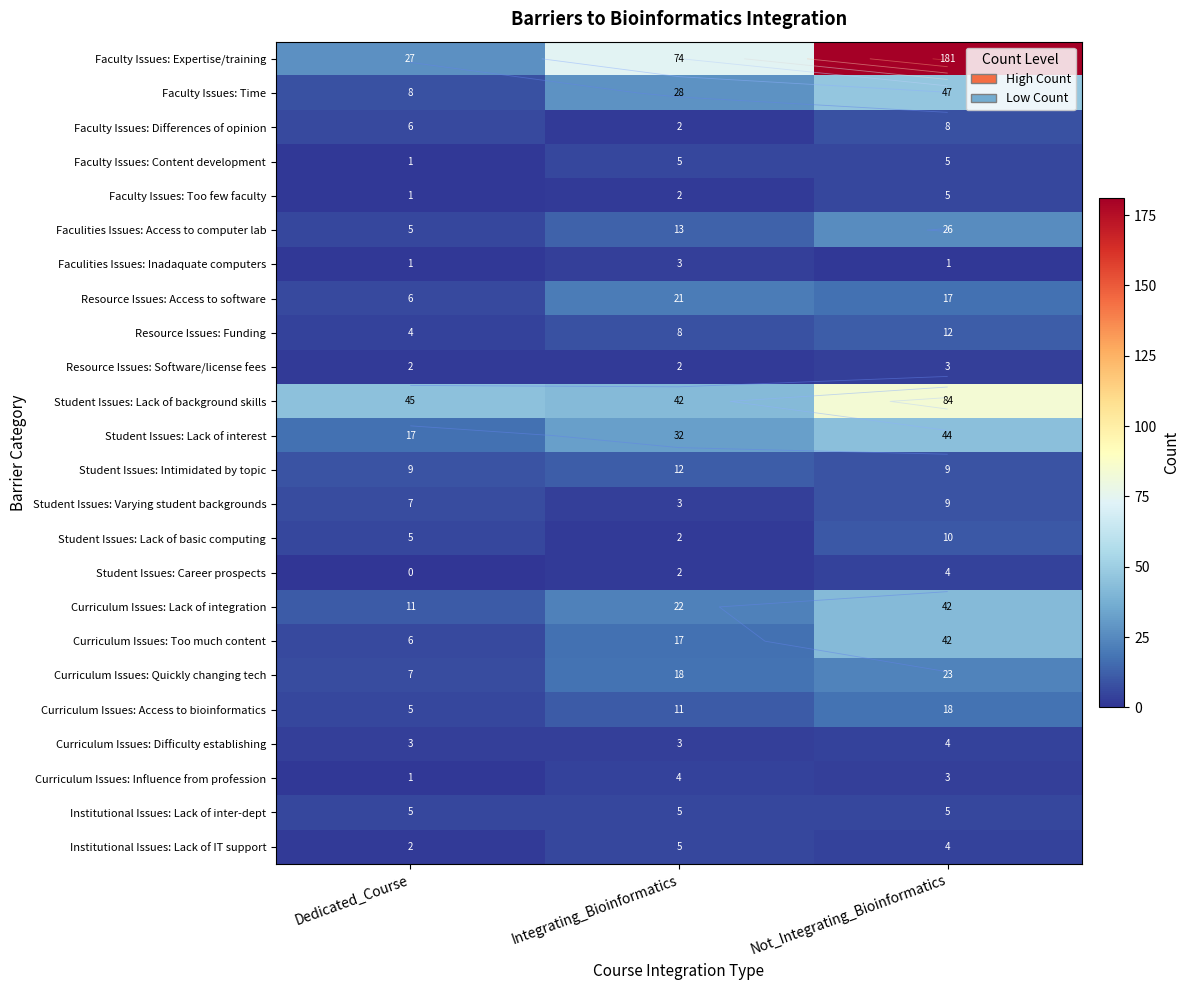

Is it true that Institutional Issues: Lack of inter-dept equals 3 at Integrating_Bioinformatics?

False